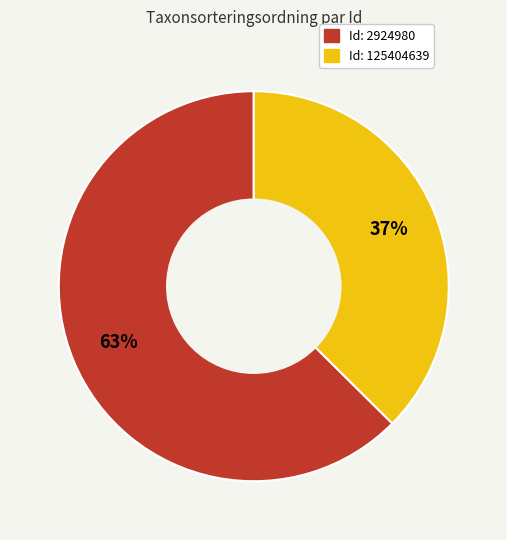

Count the number of slices in the pie.

2